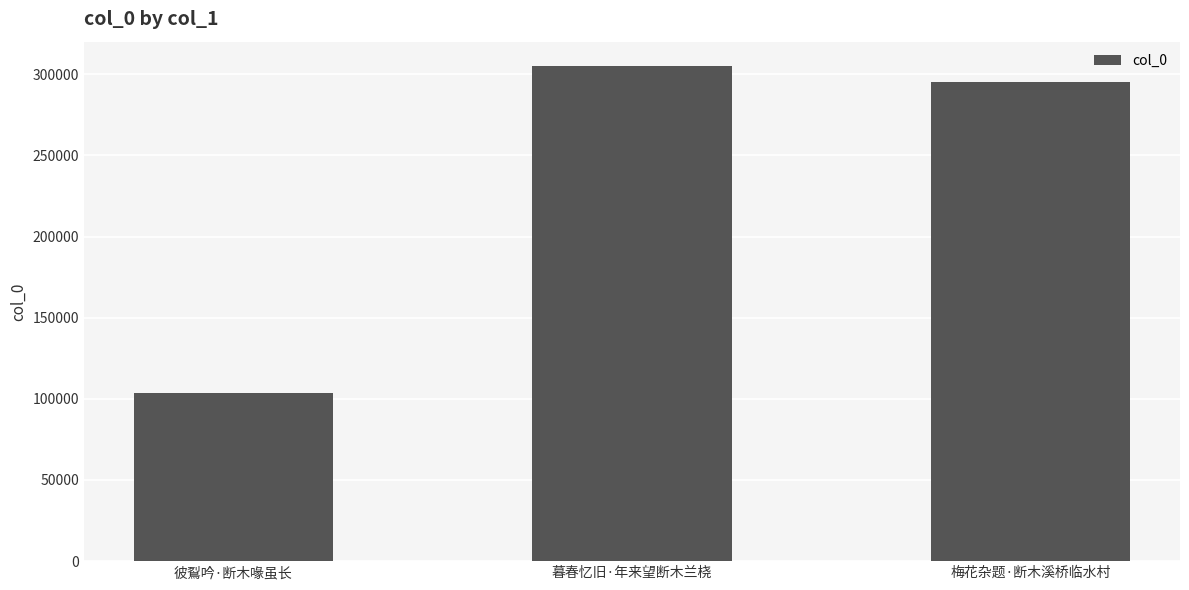

Which has a higher value, 梅花杂题·断木溪桥临水村 or 彼鴷吟·断木喙虽长?

梅花杂题·断木溪桥临水村